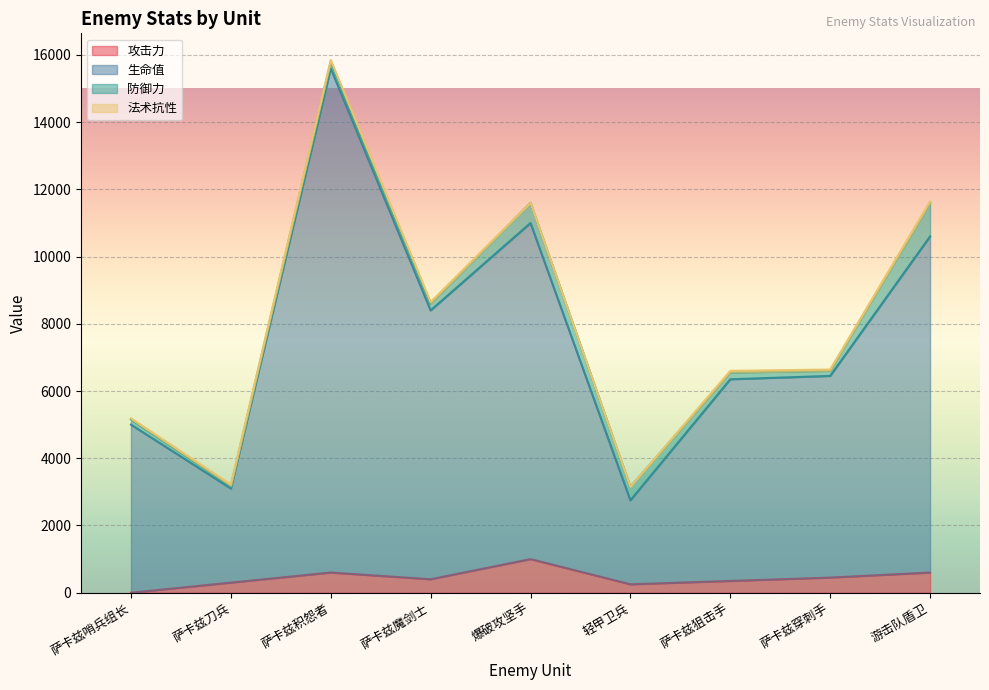

True or false: 攻击力 and 生命值 intersect in this chart.

False